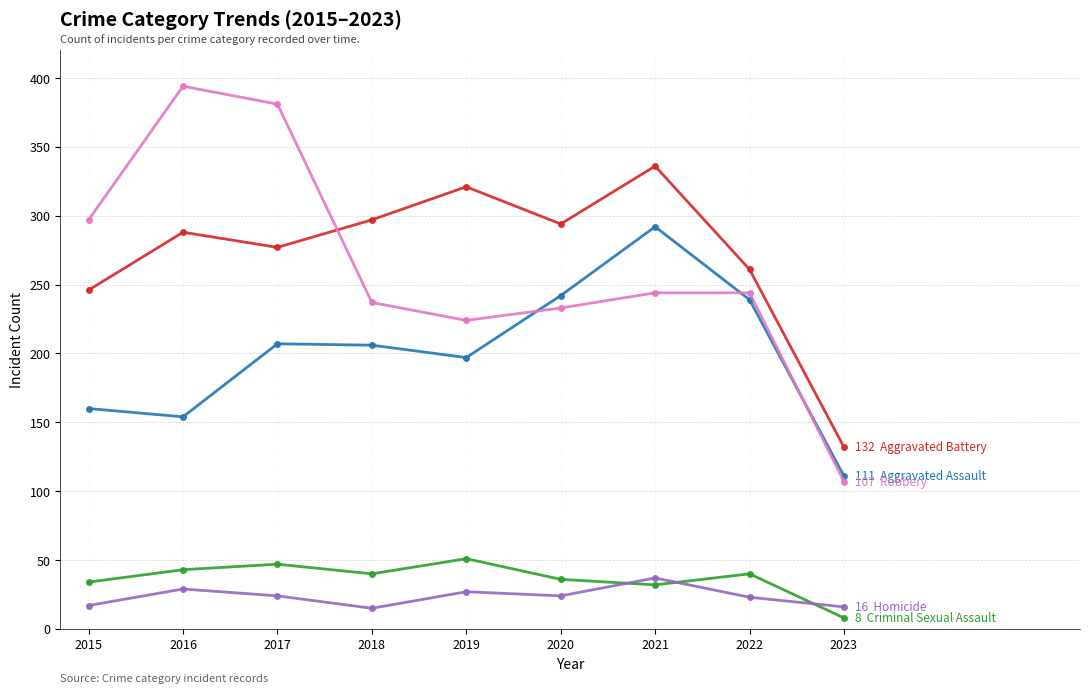

What is the total value across all series at 2016?

908